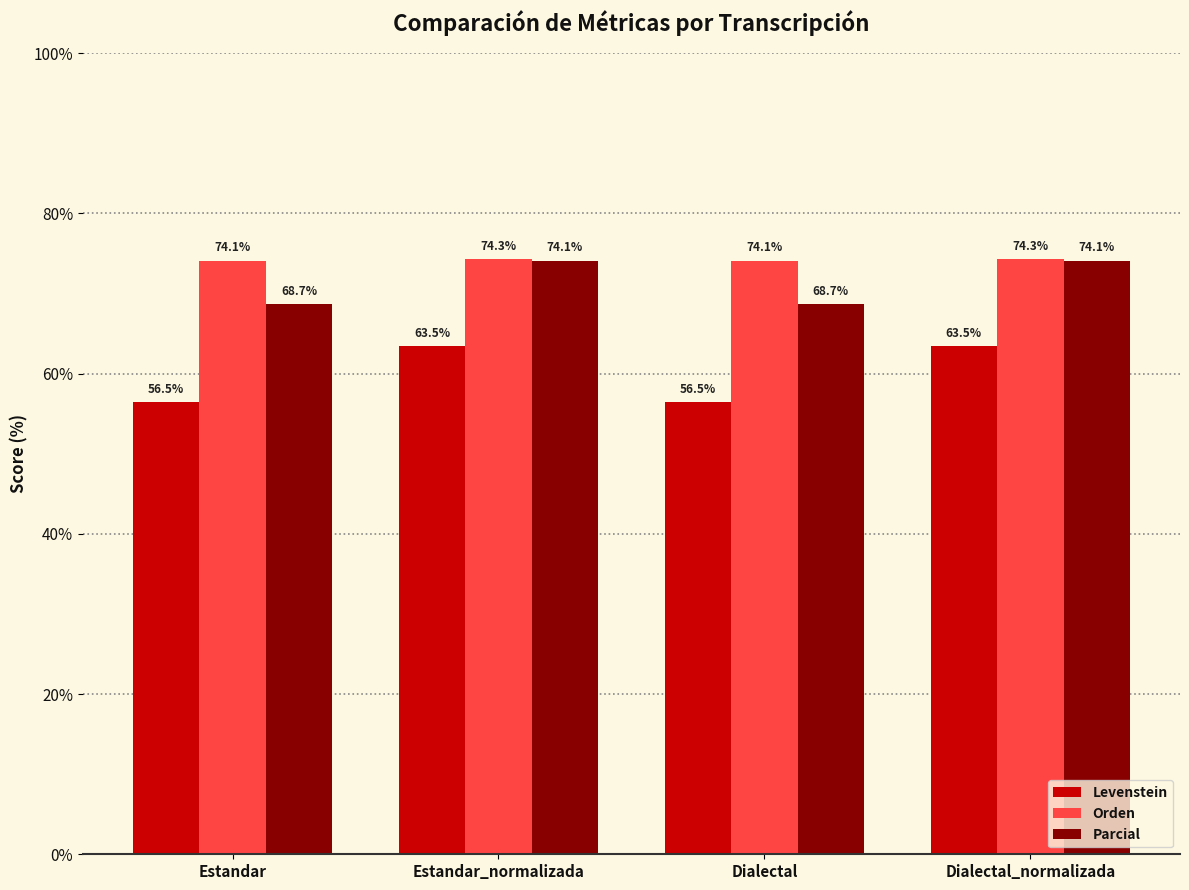

Which series has the widest spread of values?

Levenstein